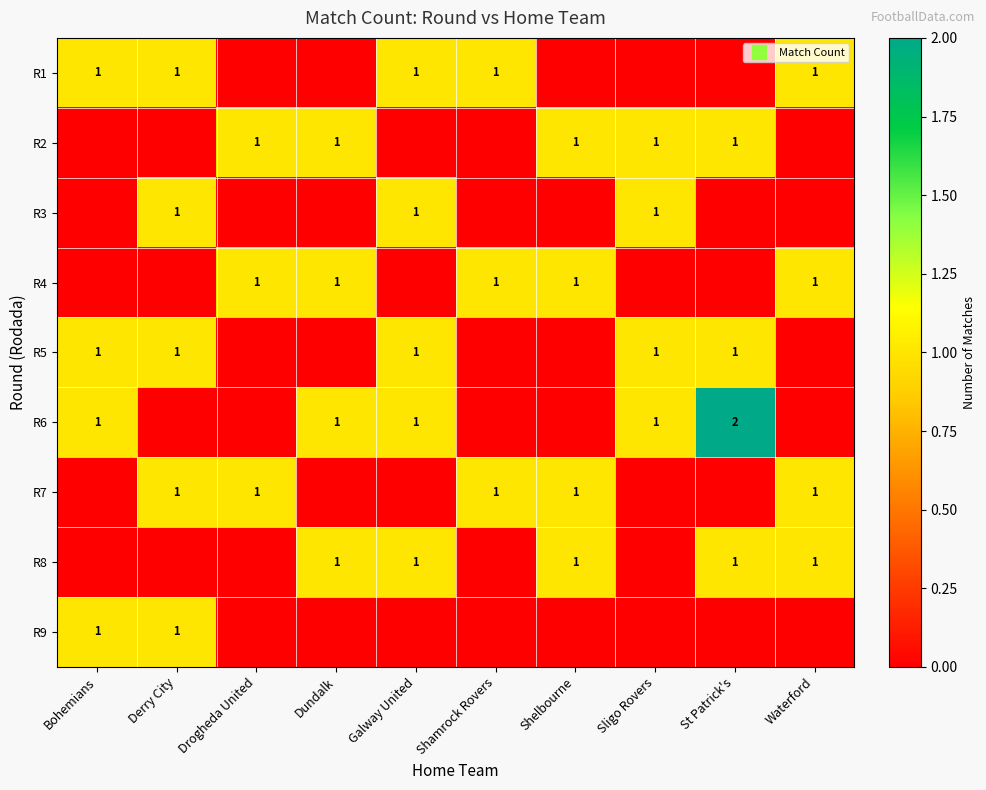

The value of R4 at Shamrock Rovers is 0. True or false?

False